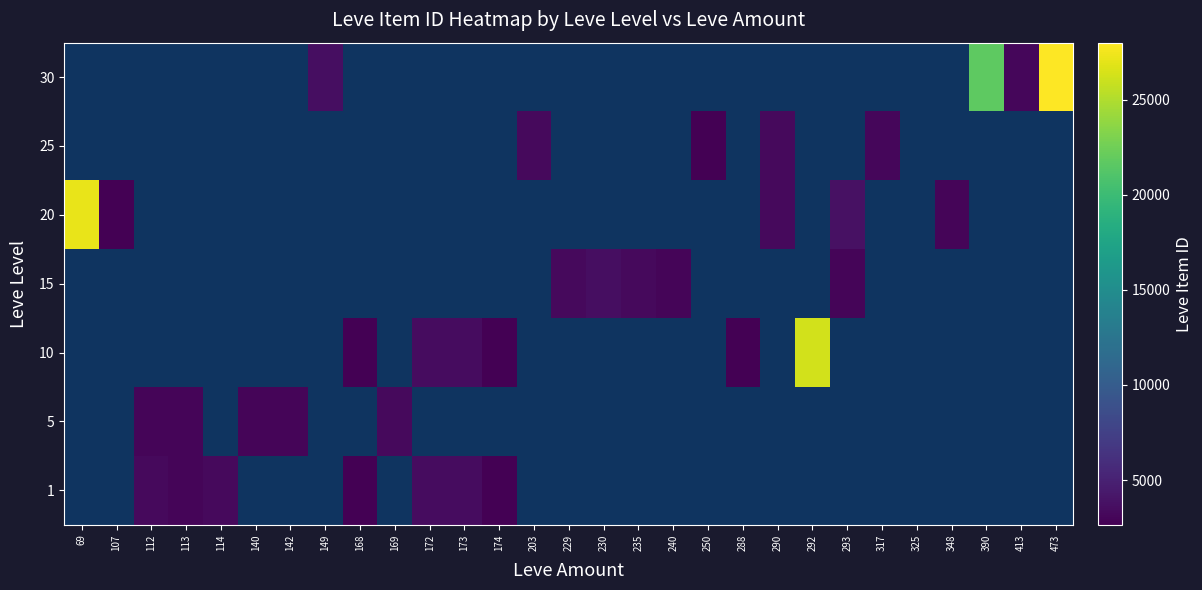

Rank the categories by 10 value from lowest to highest.

174, 203, 229, 230, 235, 240, 250, 288, 290, 292, 293, 317, 325, 348, 390, 413, 473, 69, 107, 112, 113, 114, 140, 142, 149, 168, 169, 172, 173